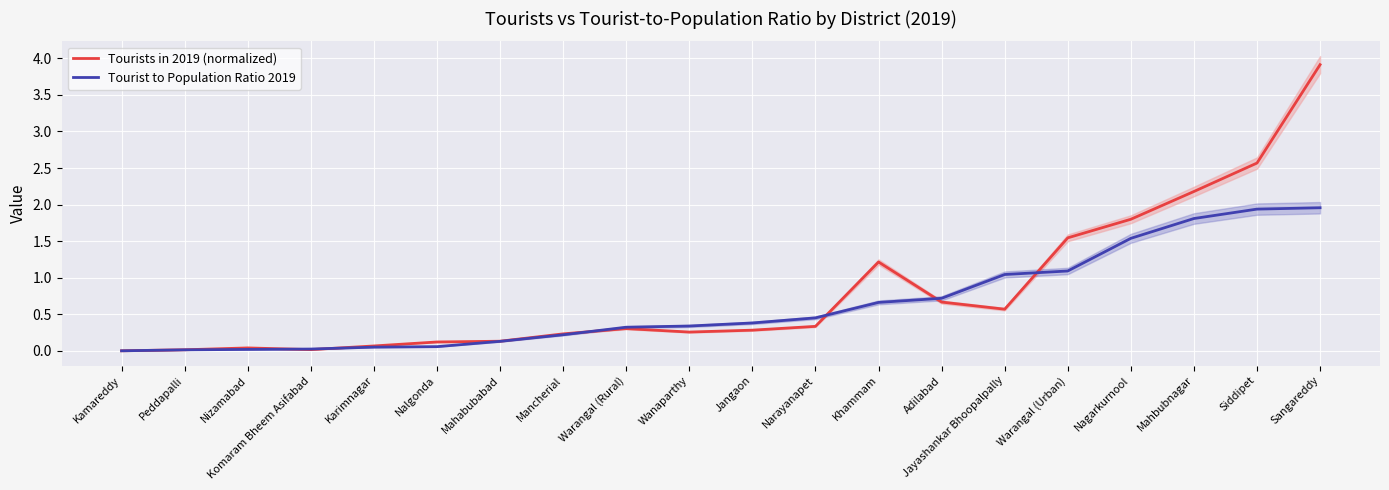

Which series ends up on top after the final intersection of Tourists in 2019 (normalized) and Tourist to Population Ratio 2019?

Tourists in 2019 (normalized)